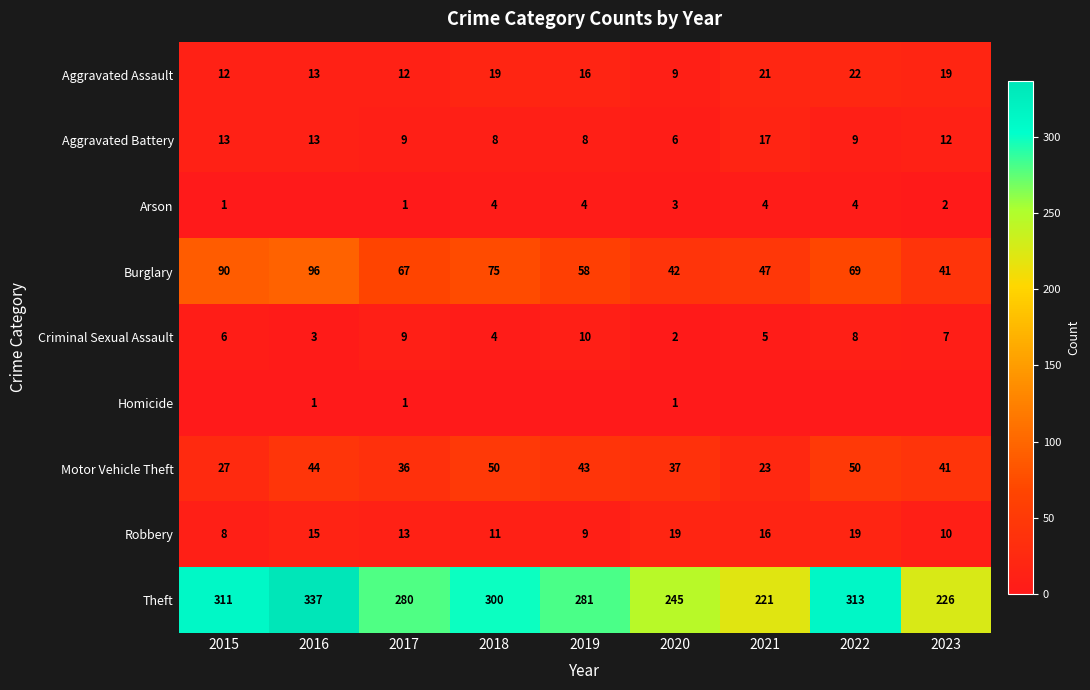

What is the difference between the highest and lowest values at 2022?

313